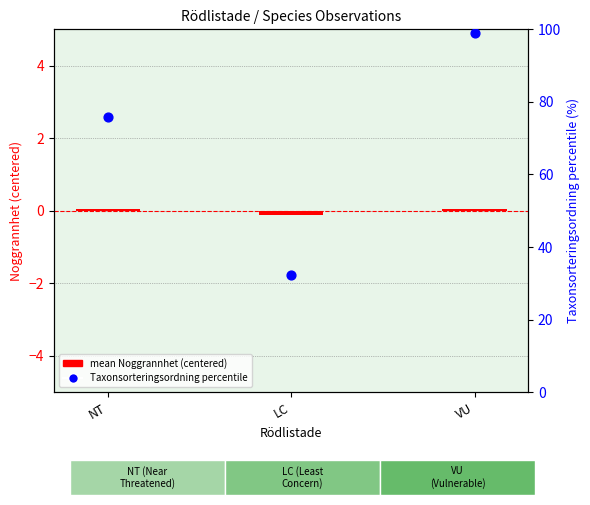

At which category is the sum across all series the highest?

VU